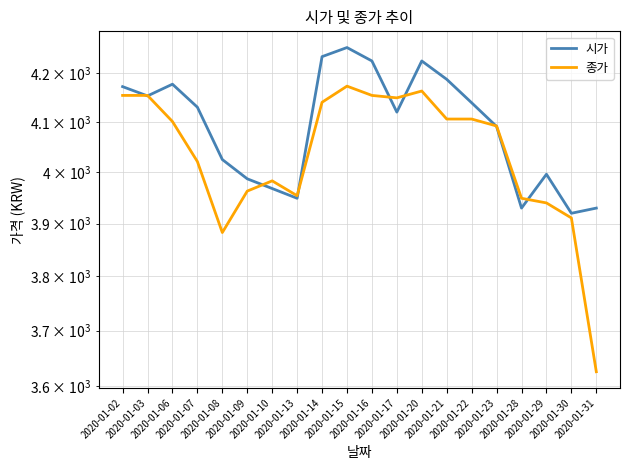

What are all the series names shown in the legend?

시가, 종가